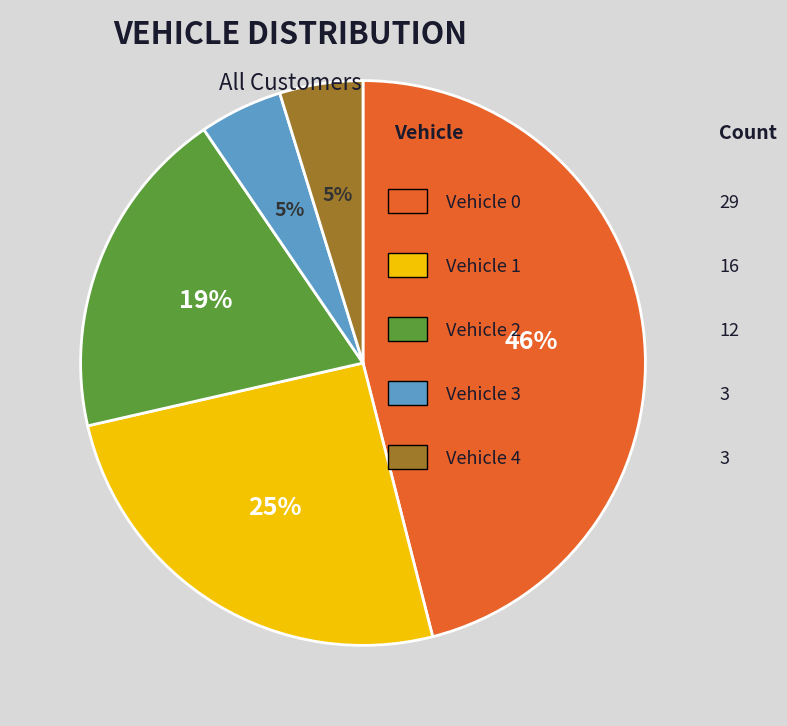

Is there any slice that represents more than half of the pie?

No